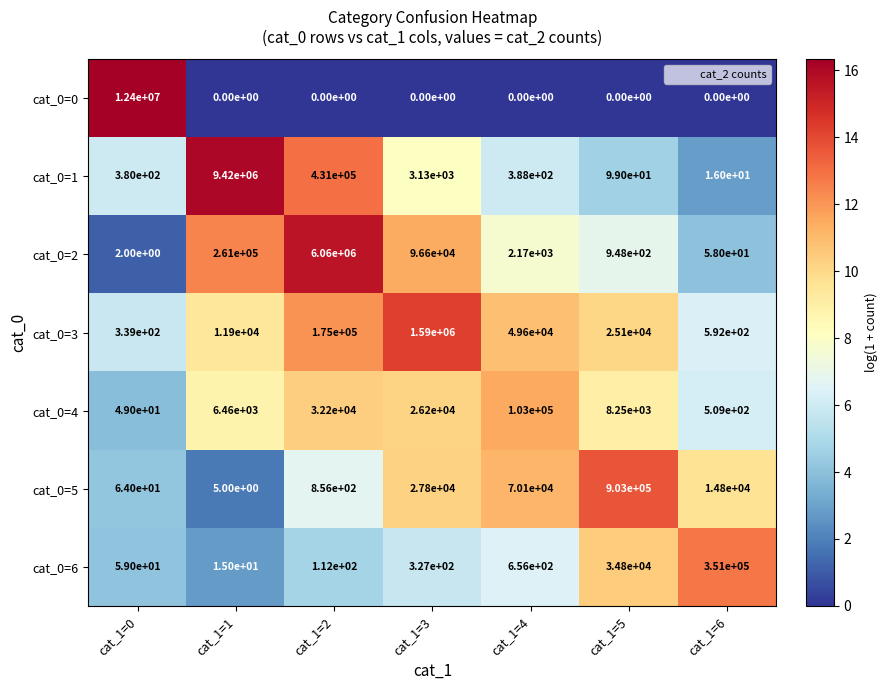

What is the greatest value displayed?

12400000